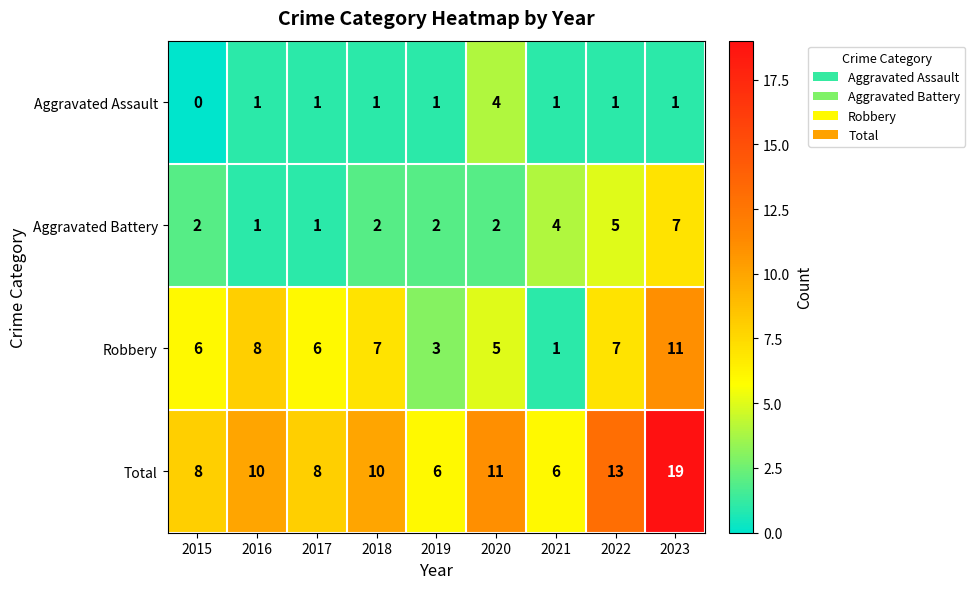

What is the approximate value of Robbery at 2022, to the nearest 5?

5